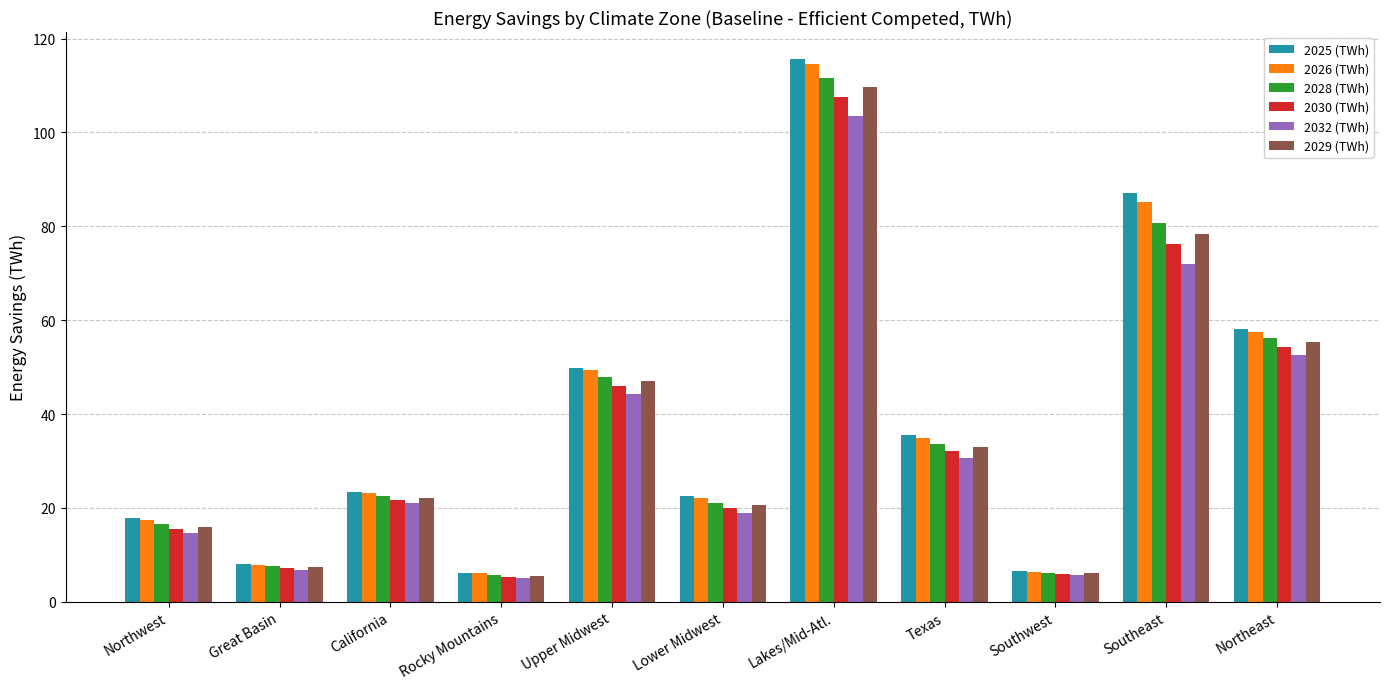

What is the smallest value displayed?

5.0